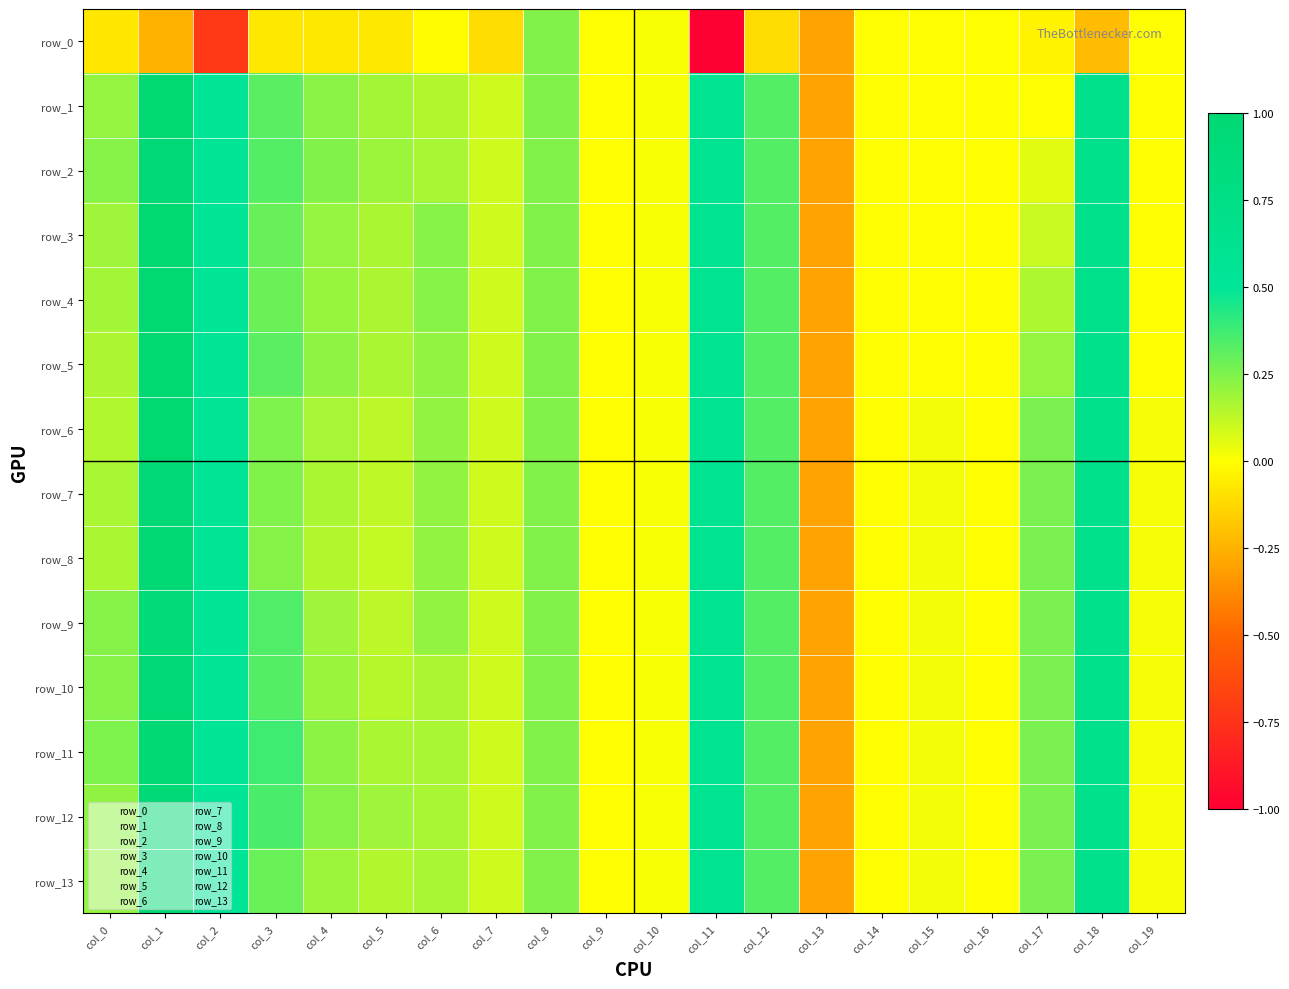

Is the value of row_5 at col_6 greater than the value of row_3 at col_5?

Yes